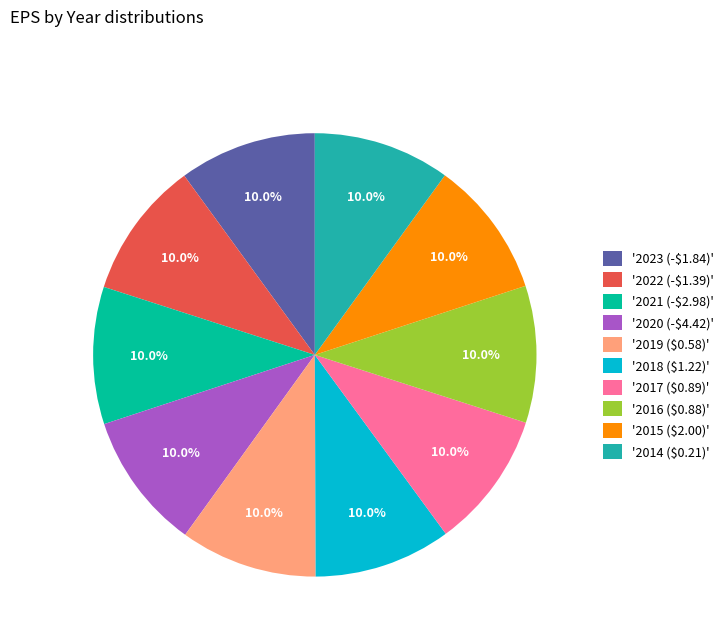

What portion of the pie excludes '2018 ($1.22)'?

90.0%